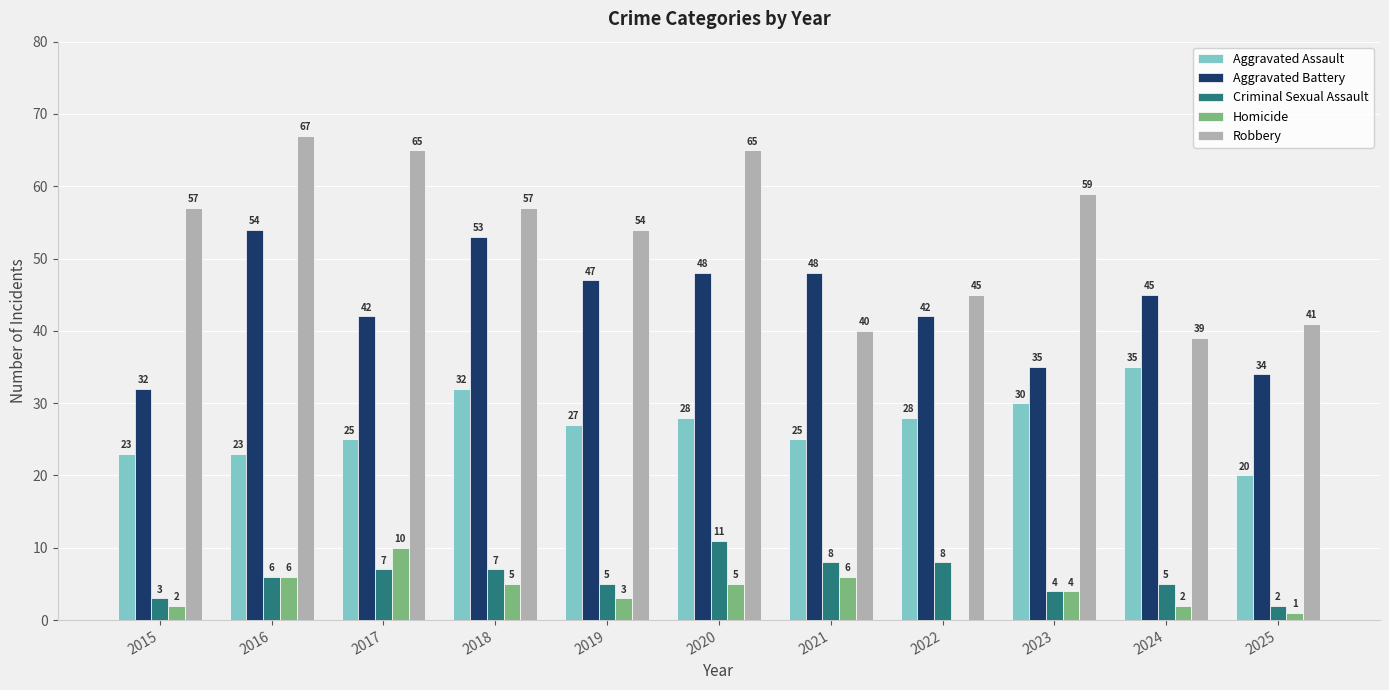

The Criminal Sexual Assault series shows 5 at 2019. True or false?

True